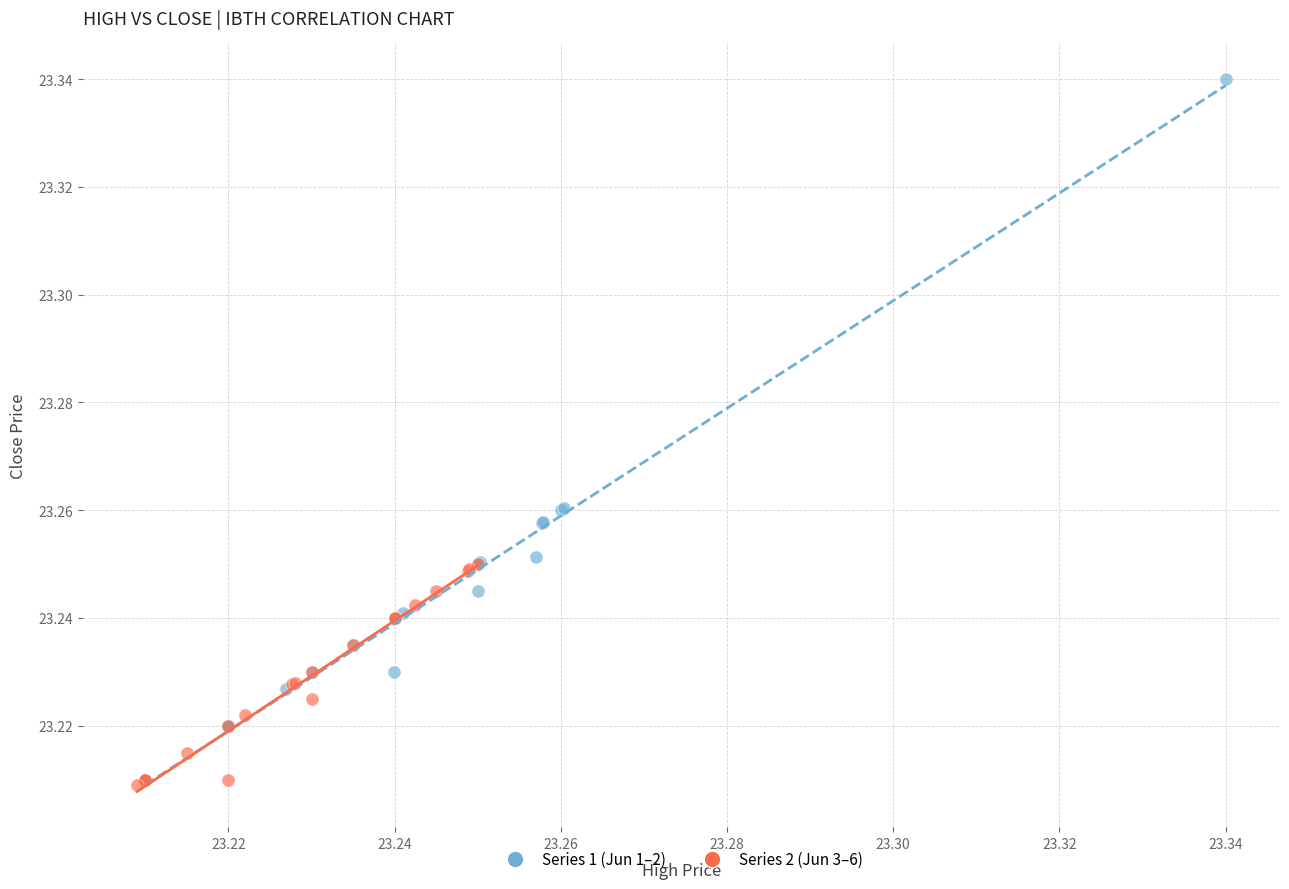

Which series has the widest spread of Y values?

Series 1 (Jun 1–2)